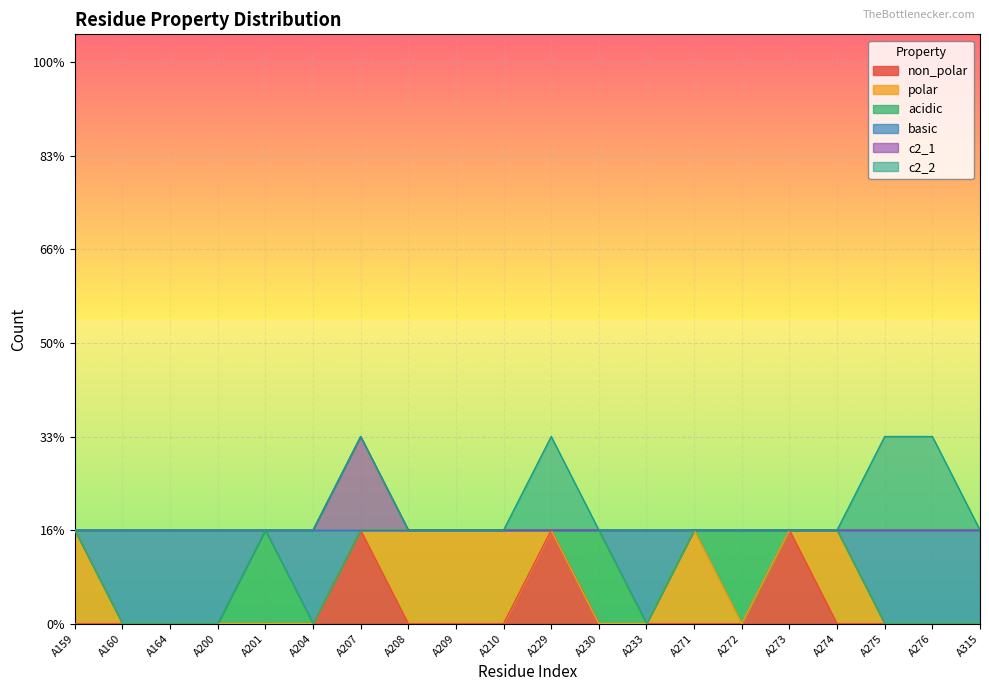

What is the value of the basic point at the 7th from the left?

1